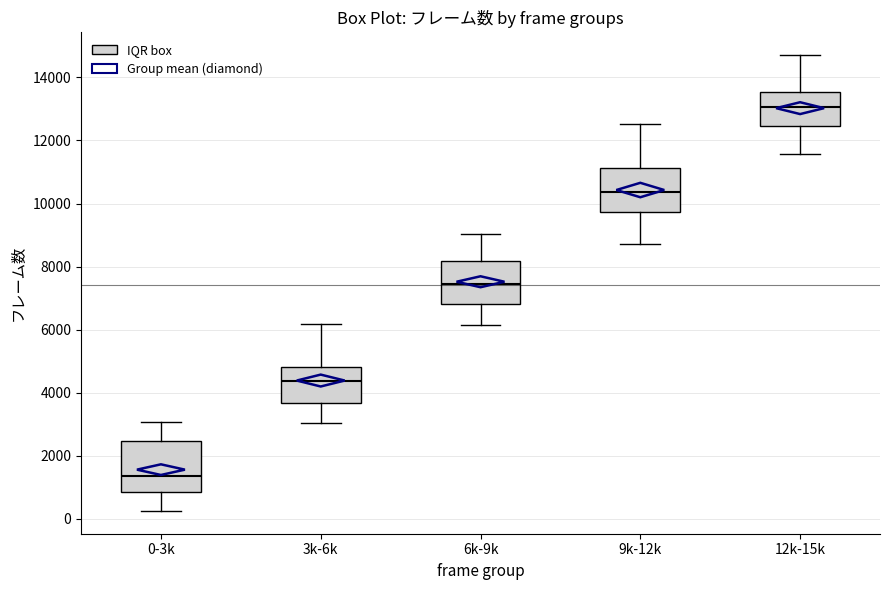

Where does the lower whisker of the box for 0-3k end on the y-axis? The values are not printed on the chart, so give them approximately, as read against the axis.

200